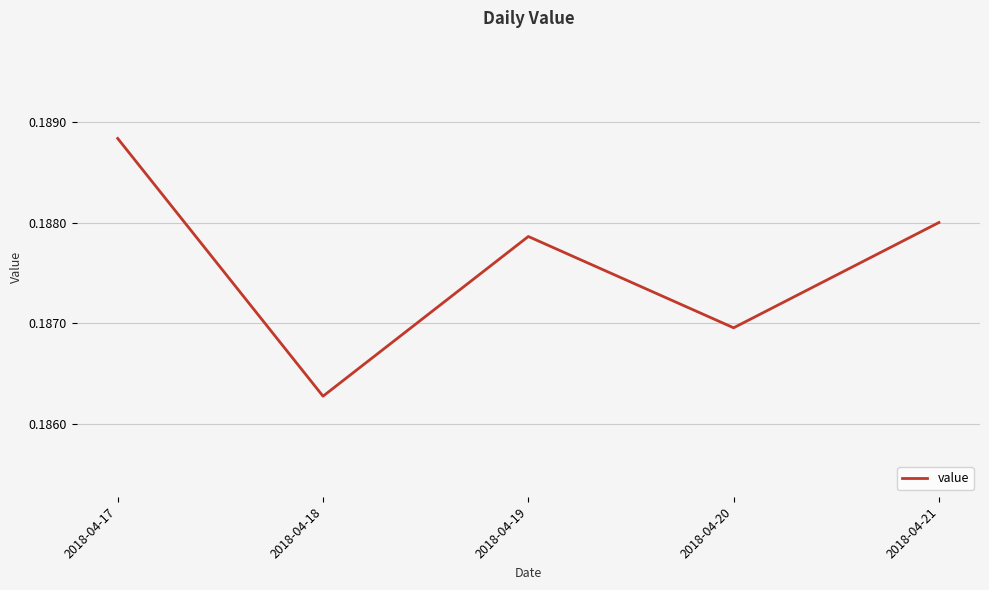

Which has a higher value, 2018-04-20 or 2018-04-19?

2018-04-19